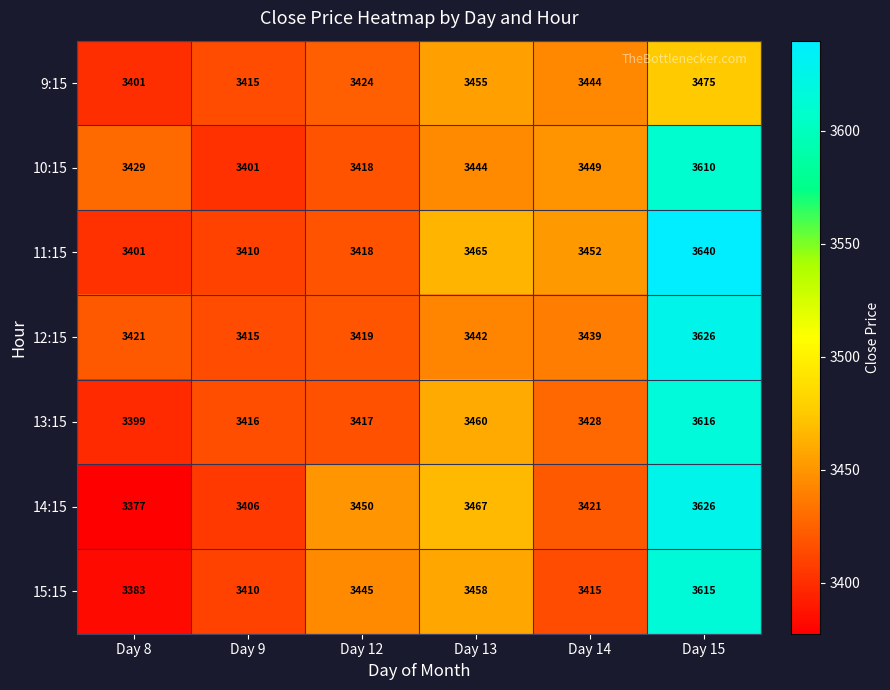

Which series changed the most between Day 12 and Day 15?

11:15